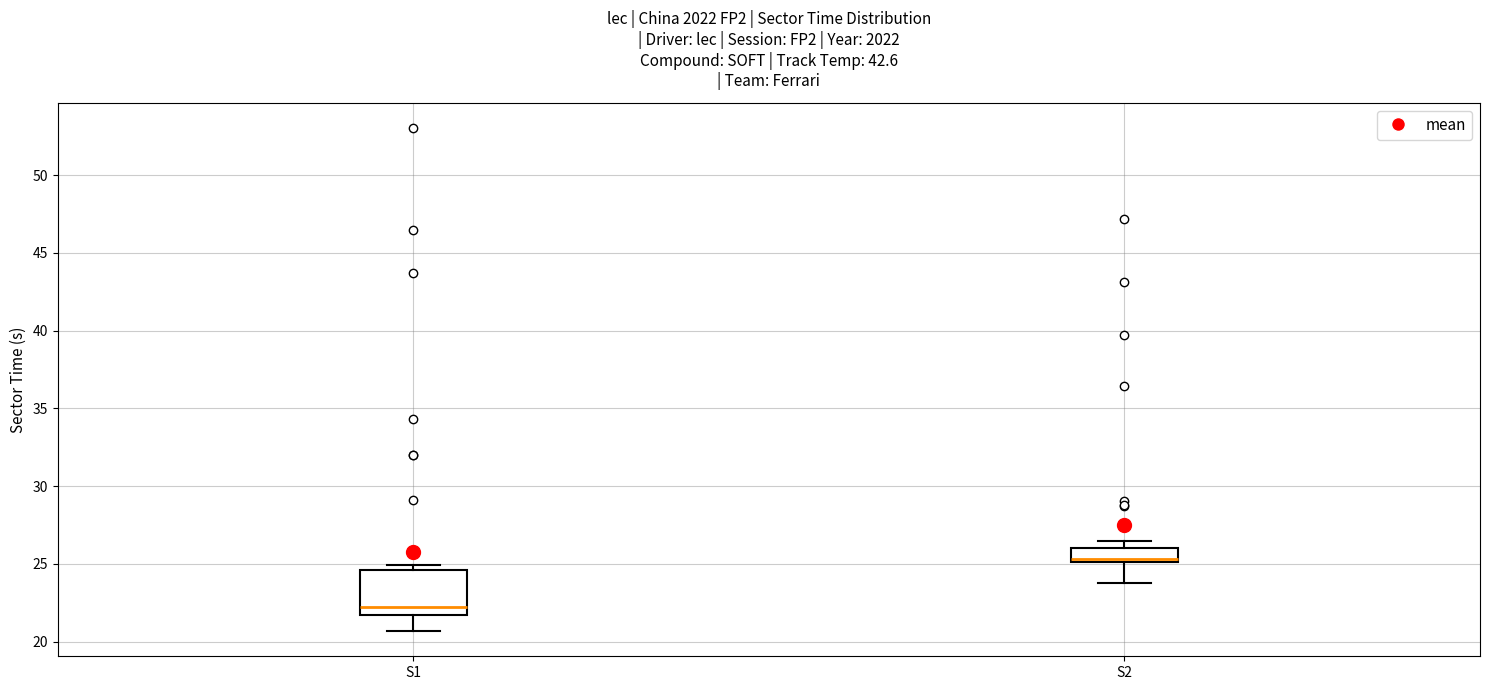

Reading left to right, read every box against the y-axis: the position of its median line, the range the box covers, and the ends of its whiskers. The values are not printed on the chart, so give them approximately, as read against the axis.

S1: median 22.0, box 21.5 to 24.5, whiskers 20.5 to 25.0
S2: median 25.5, box 25.0 to 26.0, whiskers 24.0 to 26.5